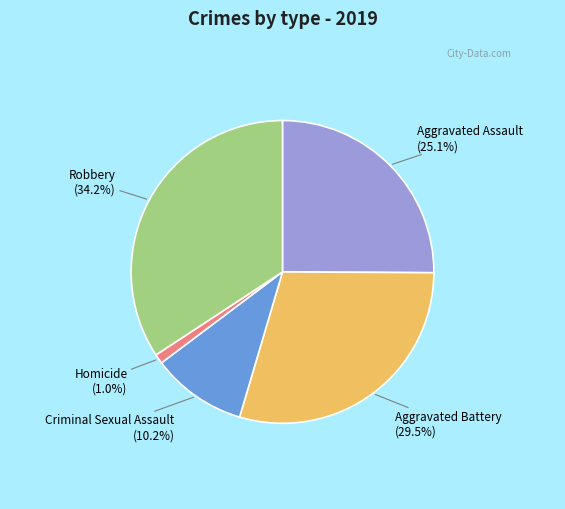

To the nearest percent, what is the combined percentage of Criminal Sexual Assault and Homicide?

11%